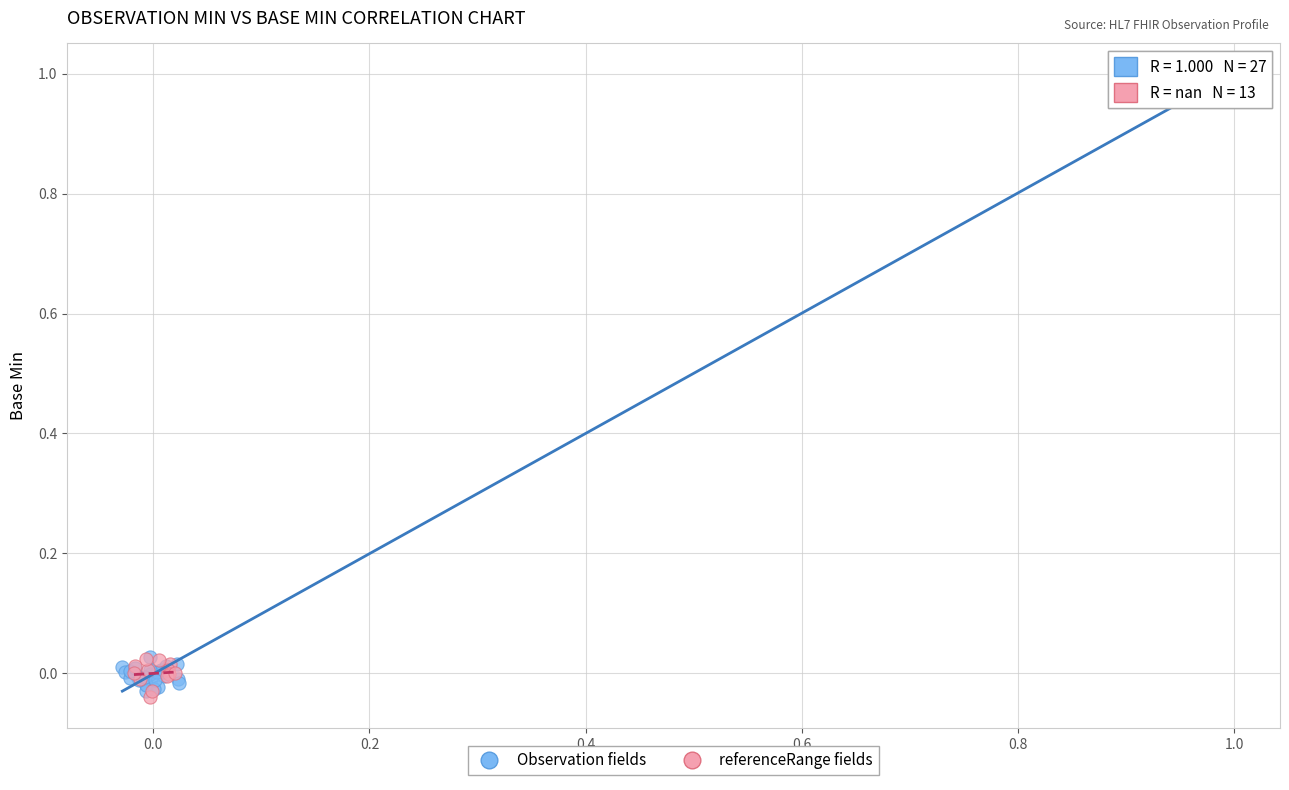

Which series has the widest spread of Y values?

Observation fields